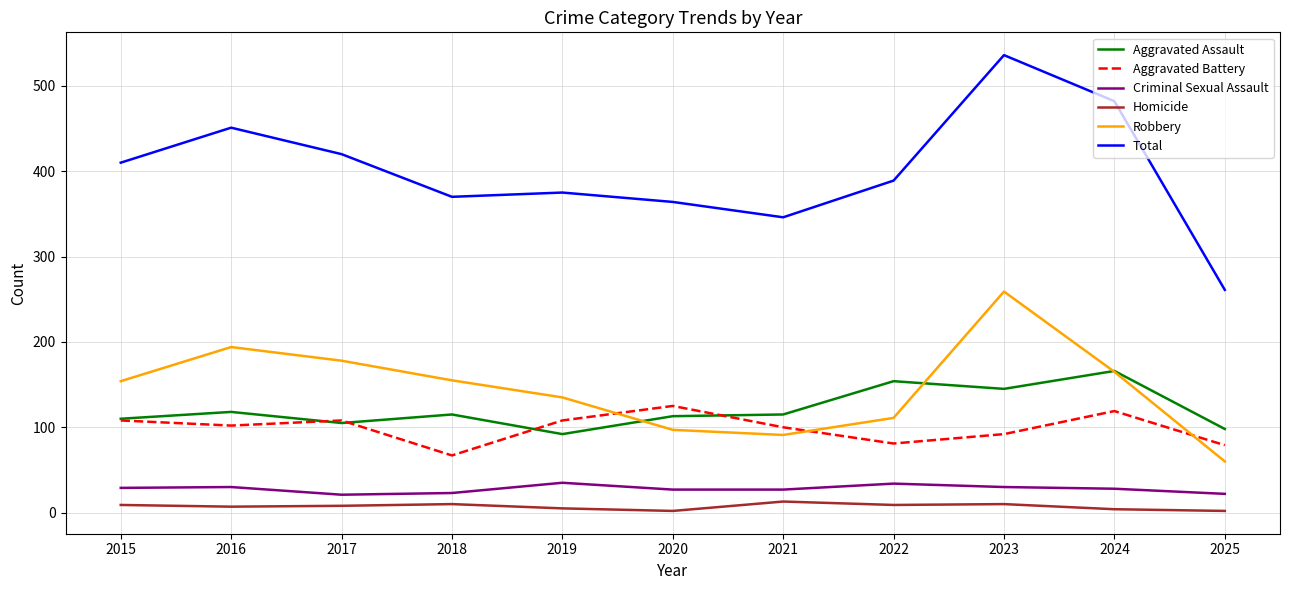

Which series changed the most between 2019 and 2020?

Robbery